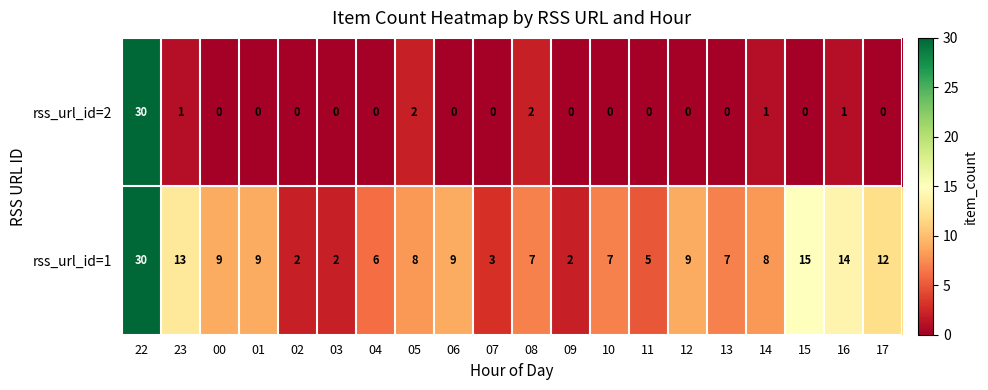

Is it true that rss_url_id=2 equals 0 at 04?

True